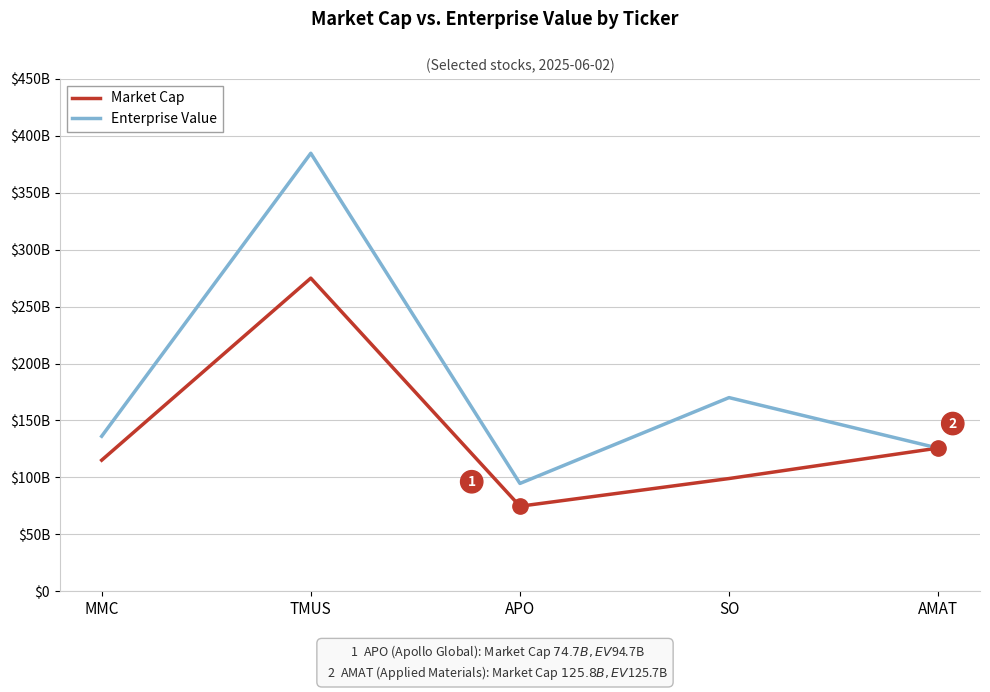

Is it true that Enterprise Value equals 136148770816 at MMC?

True